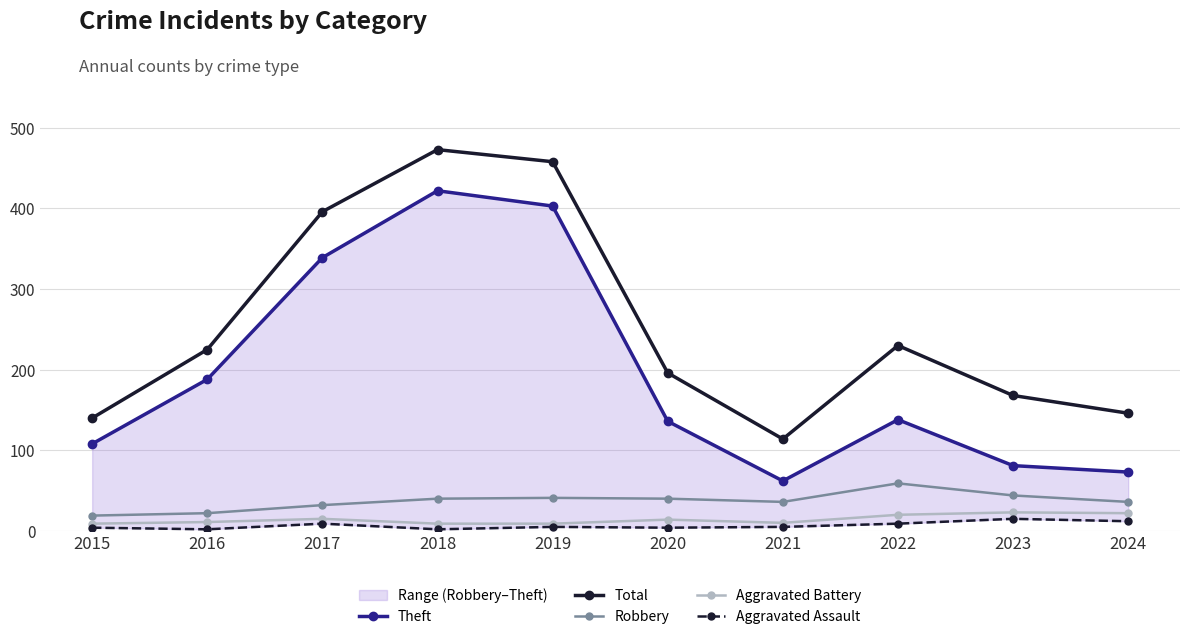

What is the spread (max minus min) of values at 2018?

471